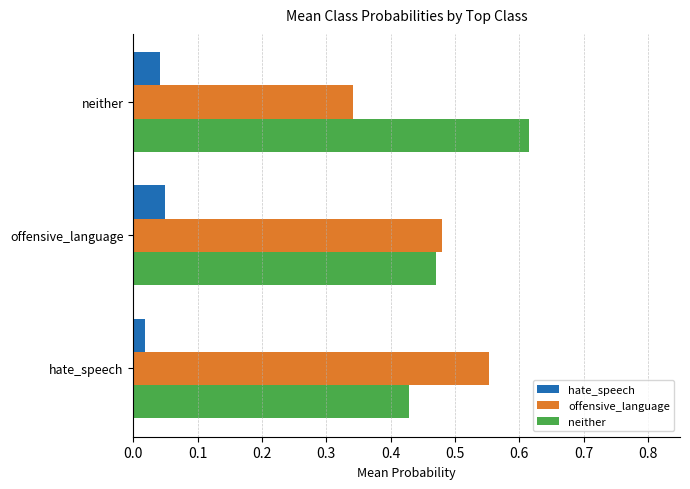

Count the number of data series in this chart.

3